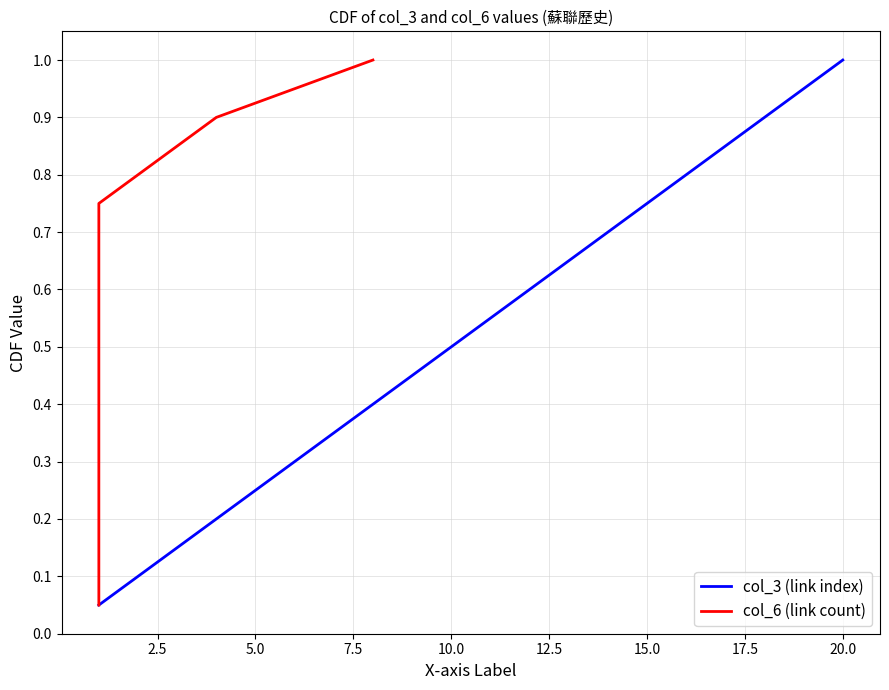

What is the highest value of the col_3 (link index) series?

1.0